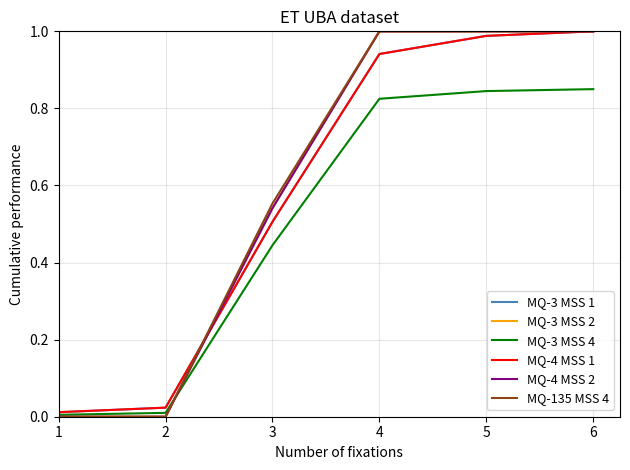

Which category has the lowest value across all series?

1